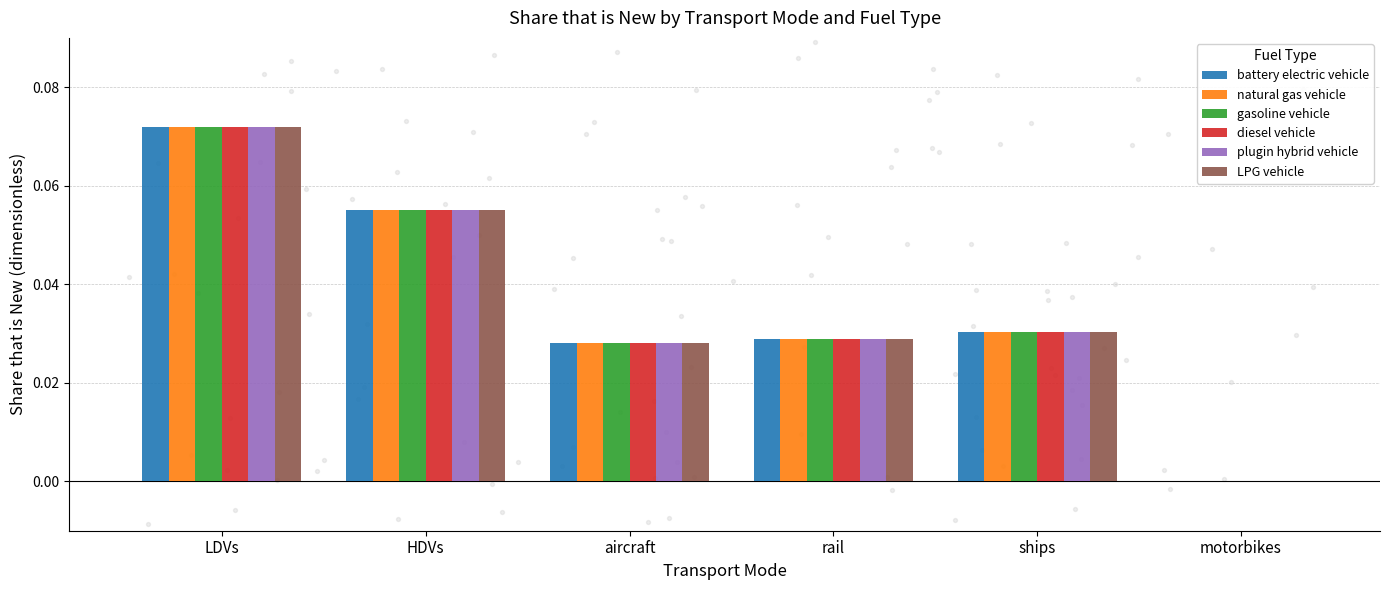

Which series reaches the maximum Y coordinate?

battery electric vehicle